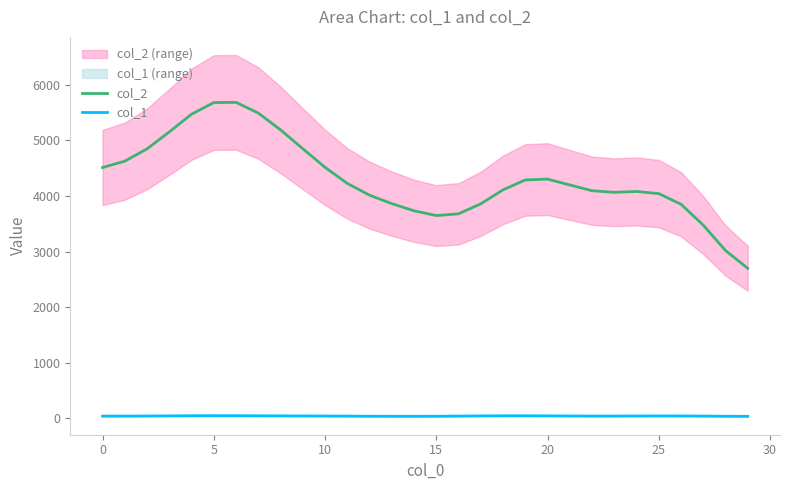

True or false: col_2 and col_1 cross at least once.

False